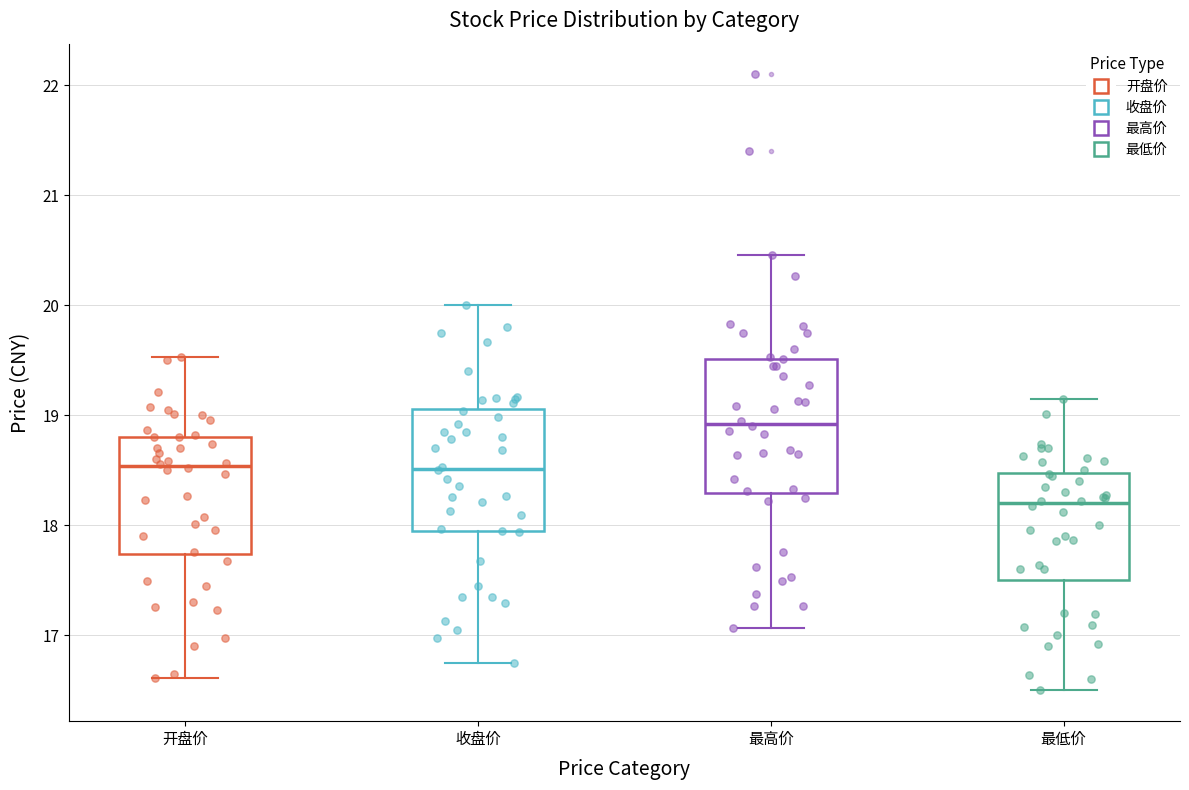

Reading left to right, read every box against the y-axis: the position of its median line, the range the box covers, and the ends of its whiskers. The values are not printed on the chart, so give them approximately, as read against the axis.

开盘价: median 18.5, box 17.7 to 18.8, whiskers 16.6 to 19.5
收盘价: median 18.5, box 17.9 to 19.1, whiskers 16.8 to 20.0
最高价: median 18.9, box 18.3 to 19.5, whiskers 17.1 to 20.5
最低价: median 18.2, box 17.5 to 18.5, whiskers 16.5 to 19.2